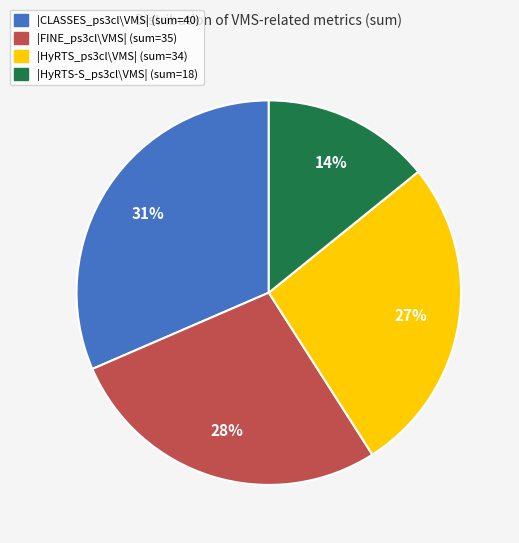

Which has a higher value, |HyRTS_ps3cl\VMS| or |HyRTS-S_ps3cl\VMS|?

|HyRTS_ps3cl\VMS|